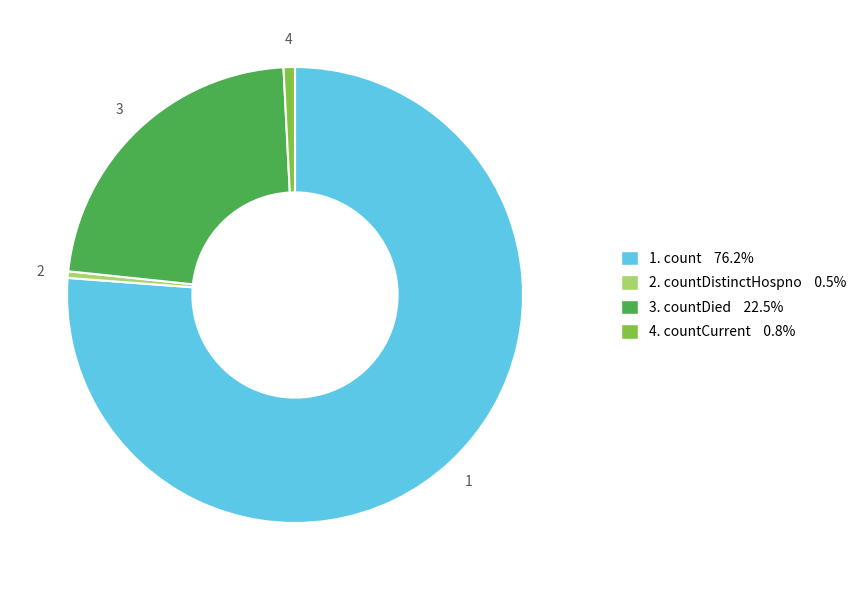

Does 3. countDied 22.5% represent more than half of the total?

No